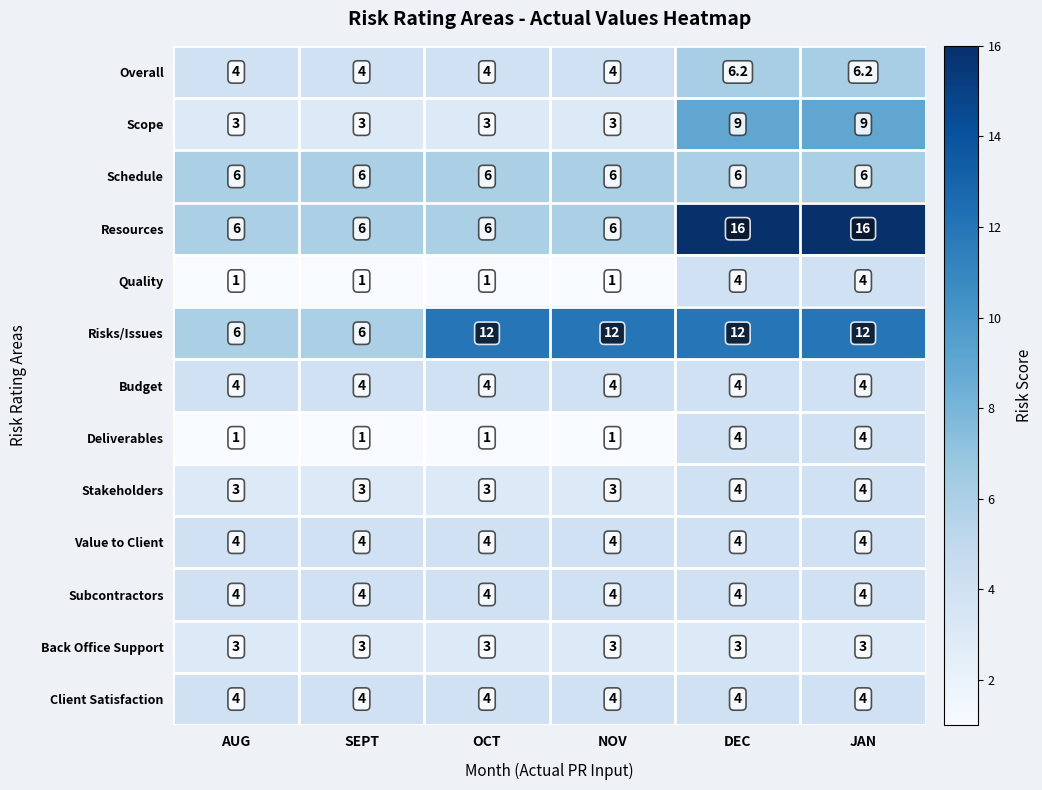

What value does the Stakeholders series have at SEPT?

3.0